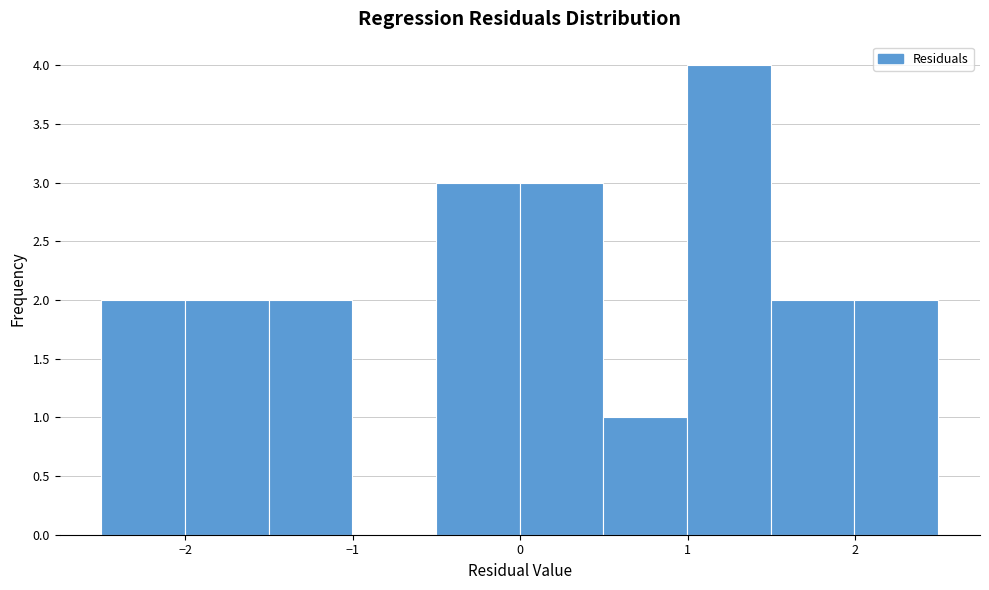

How tall is the bar that spans -2.5 to -2.0 on the x-axis? Neither the bar edges nor the heights are printed on the chart, so give them approximately, as read against the axes.

2